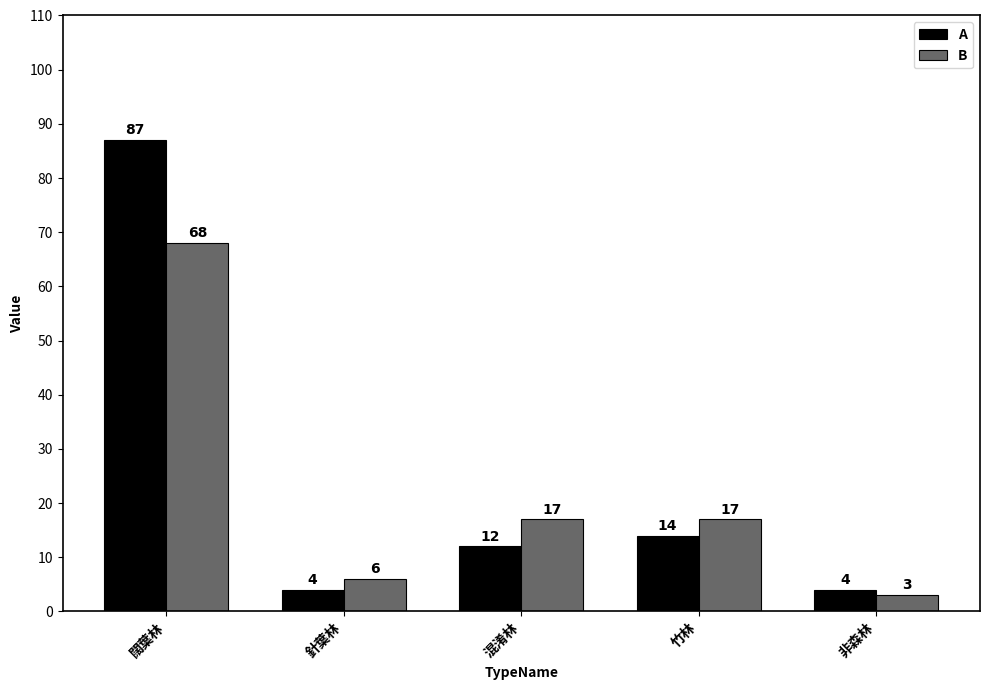

Read the B value at 針葉林, to the nearest 10.

10